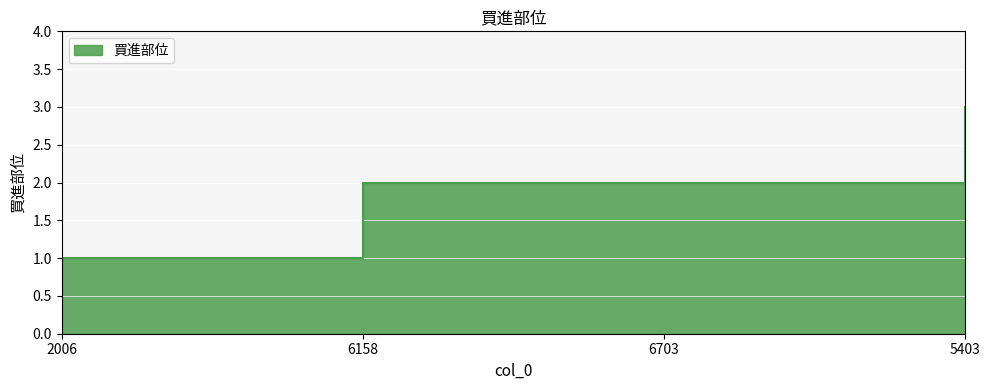

What is the ratio of the value at 6703 to the value at 5403?

0.7